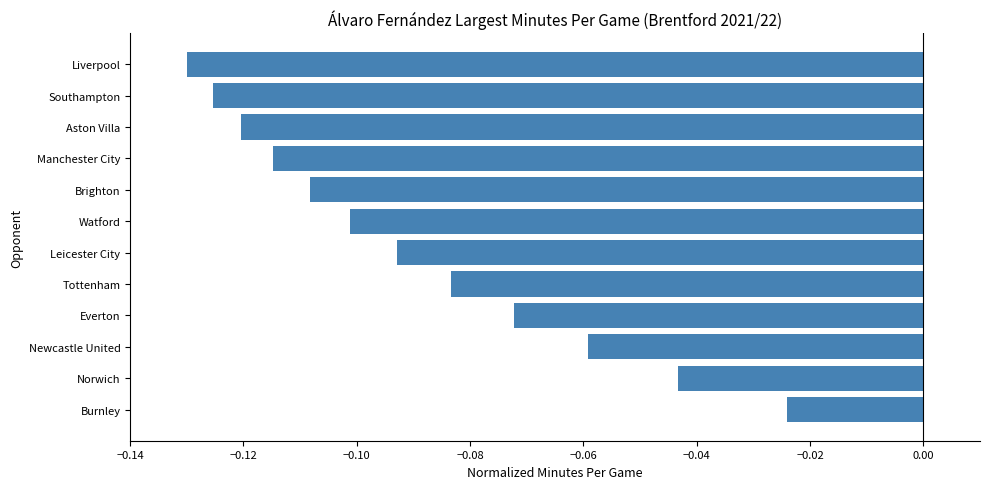

Where is the data nearest to the value 0?

Burnley